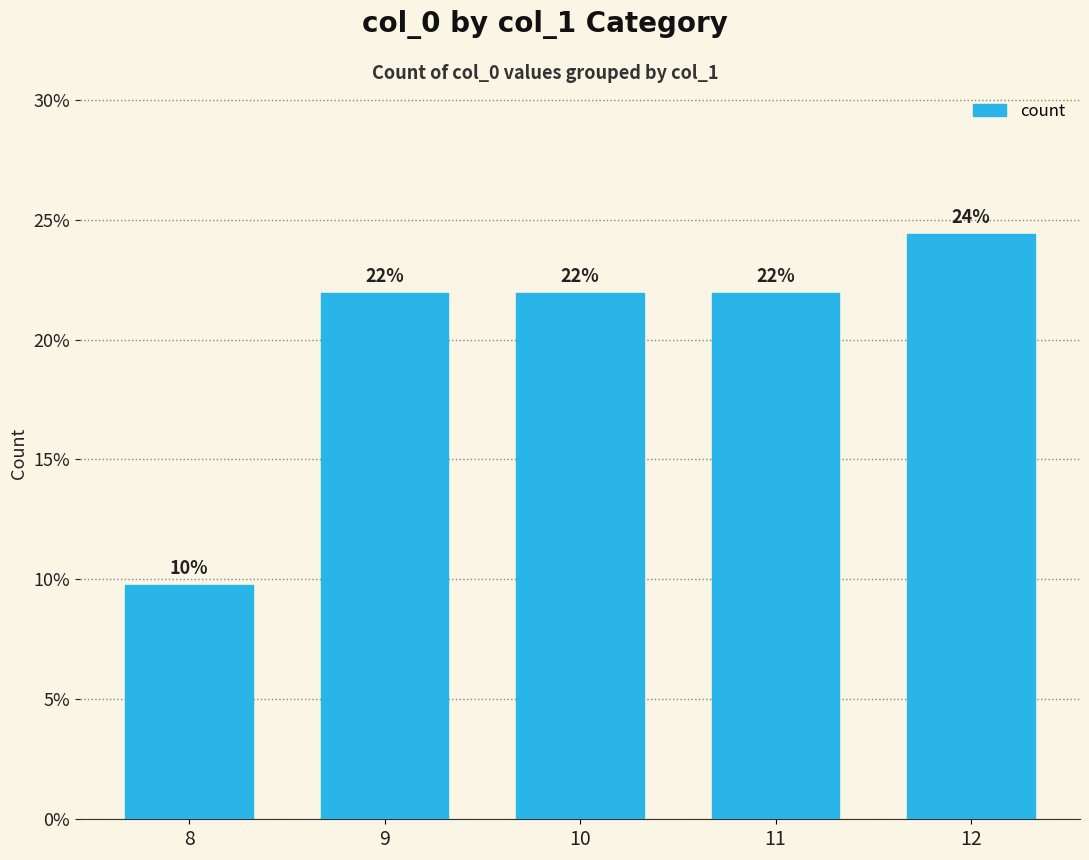

Is it true that the value at 12 is 24.4?

True